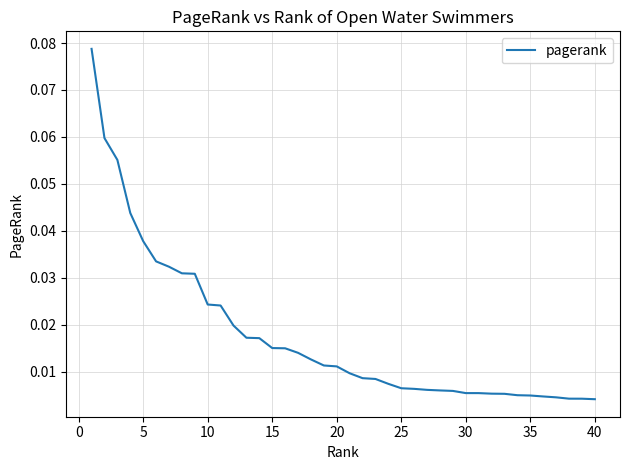

How many lines are shown in the chart?

1